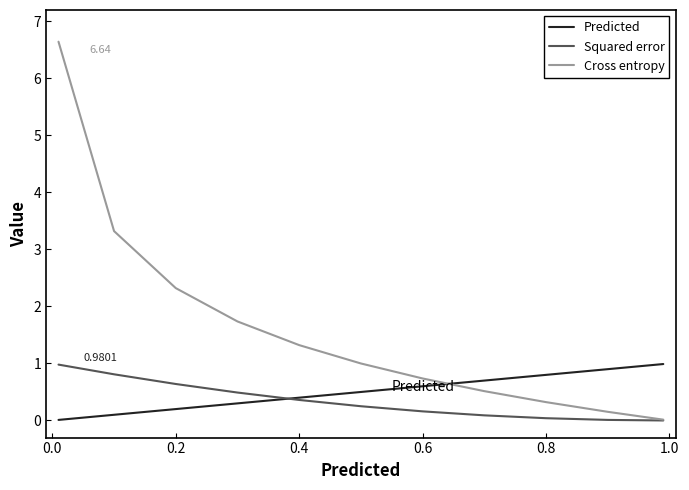

Which series has the largest total across all categories?

Cross entropy